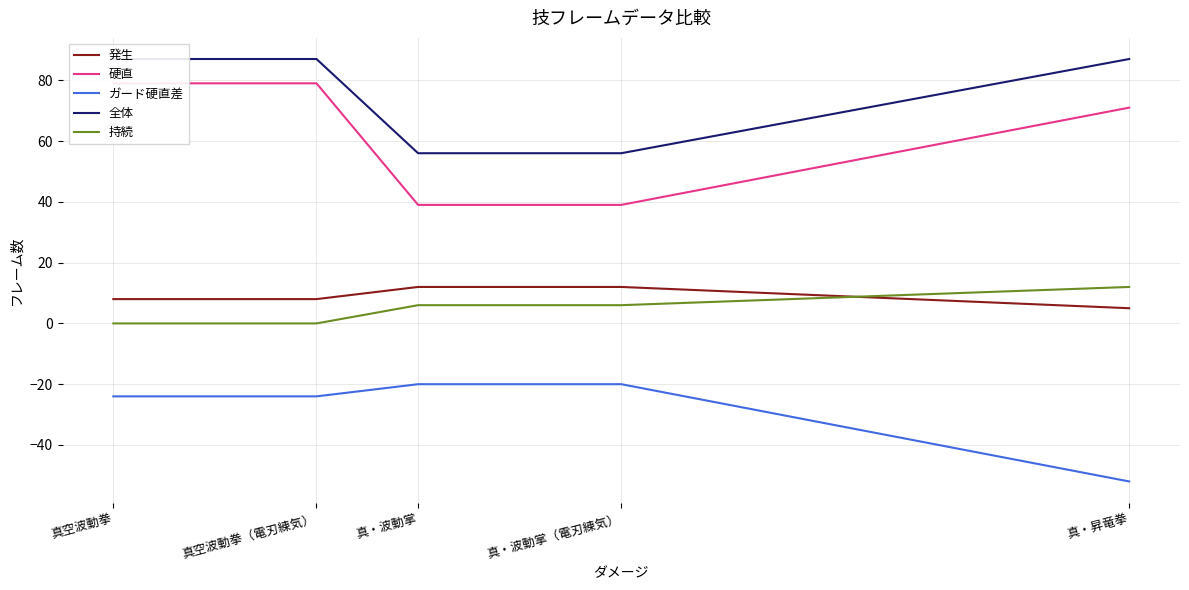

What is the difference between the maximum and minimum values in the 持続 series?

12